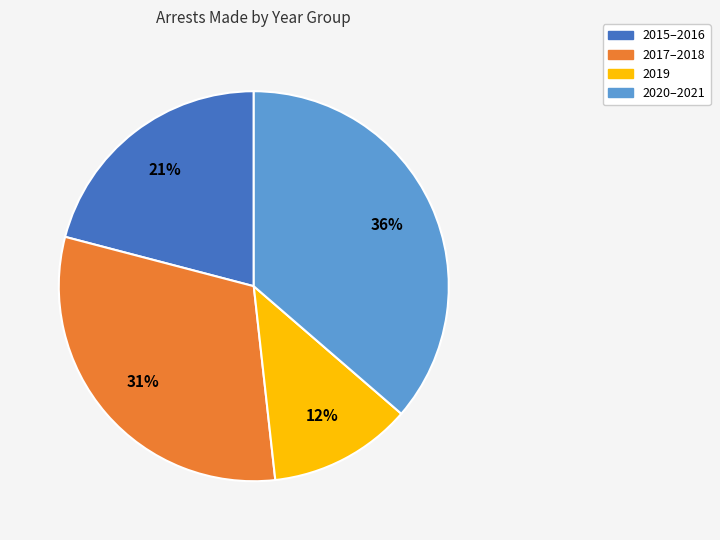

To the nearest percent, what is the difference between the largest and smallest slice percentages?

24%